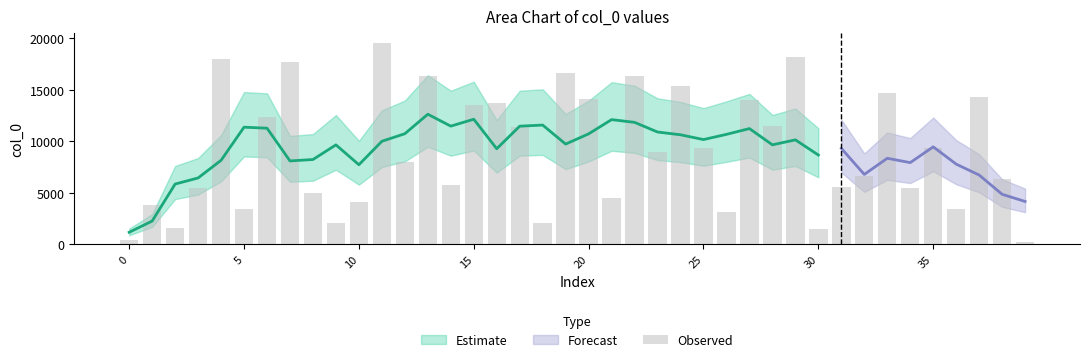

The chart shows a value of 5542 at 17. True or false?

False